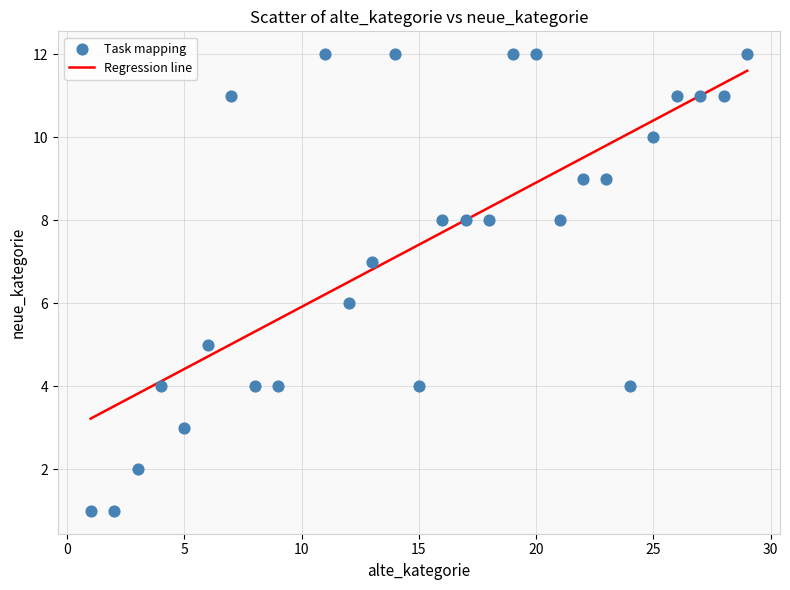

What is the range of Y values (max minus min)?

11